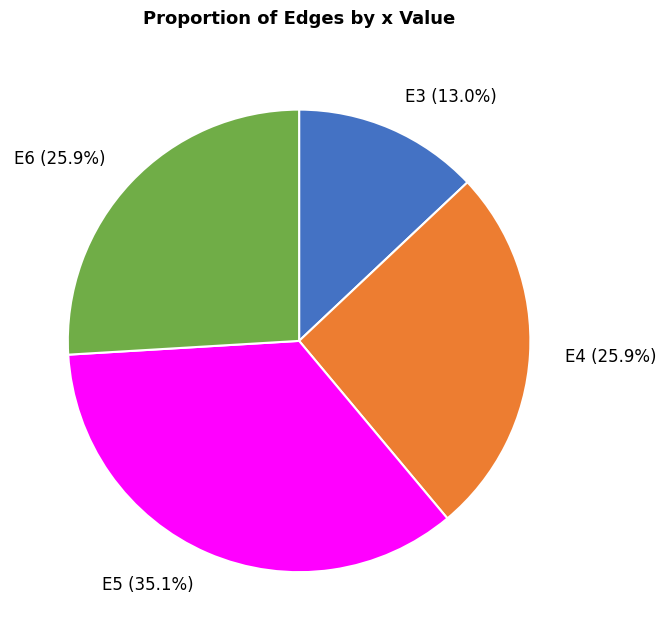

What portion of the pie excludes E4?

74.1%